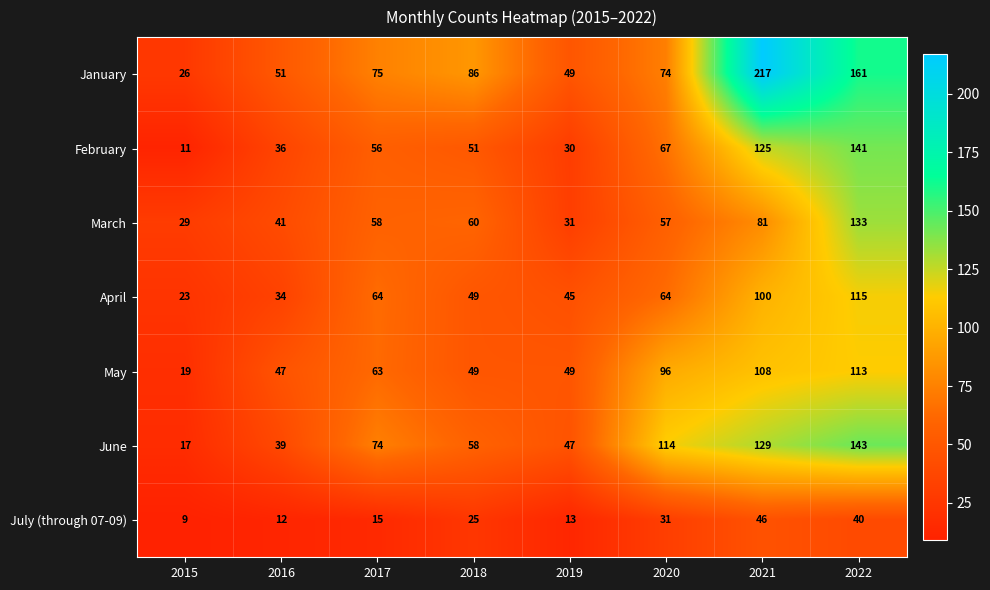

Is it true that July (through 07-09) equals 40 at 2022?

True